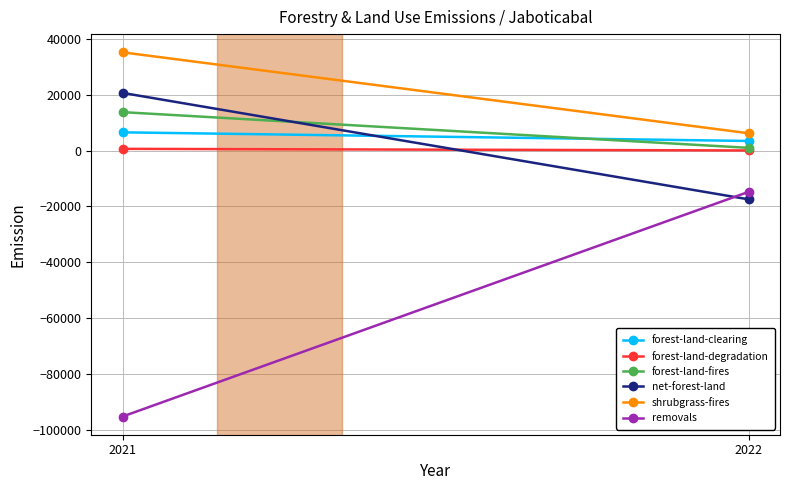

Which series changed the most between 2021 and 2022?

removals